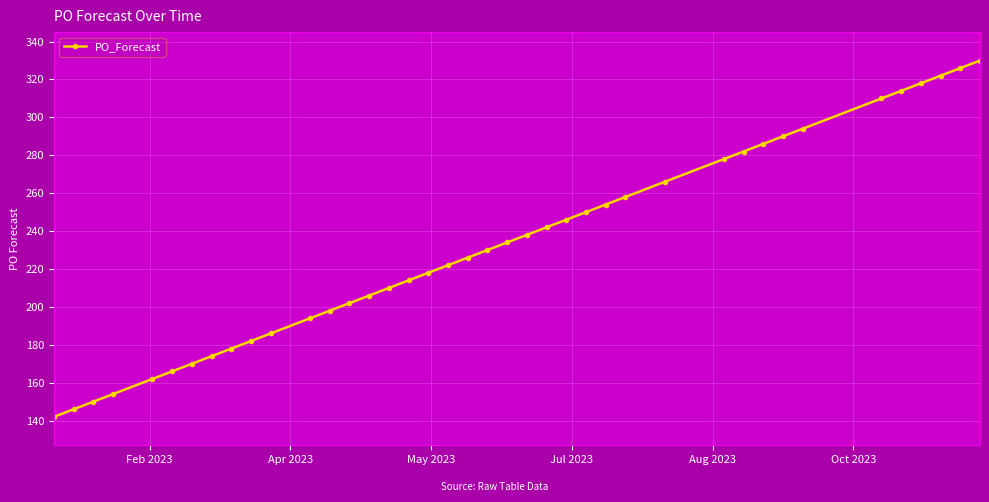

What is the average value?

232